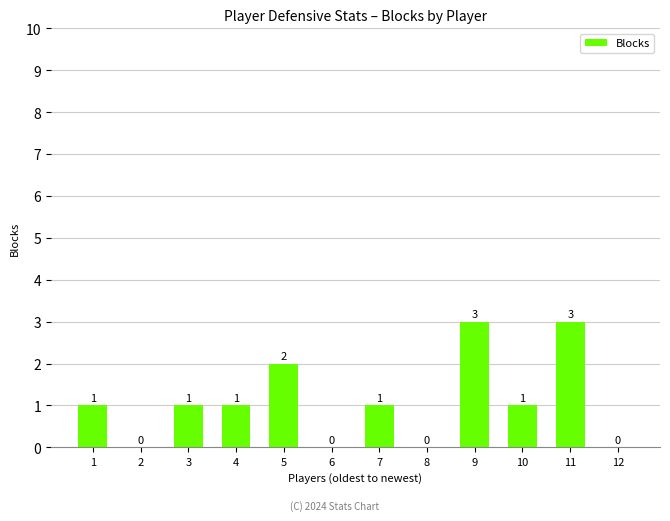

How many categories are shown in the chart?

12